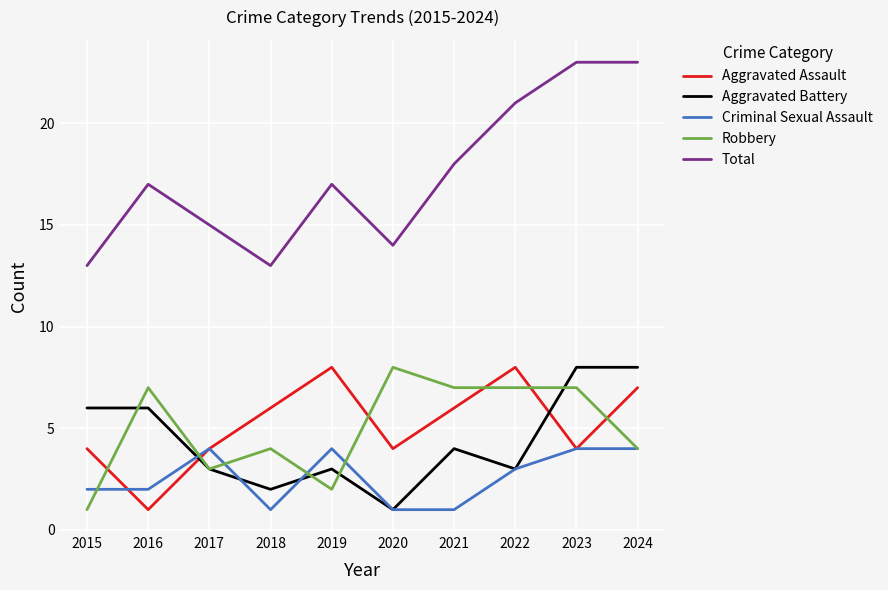

What is the sum of the Aggravated Assault values at 2019 and 2021?

14